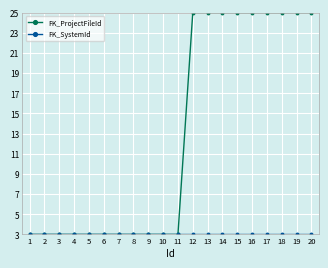

True or false: FK_ProjectFileId has a value of 25 at 12.

True